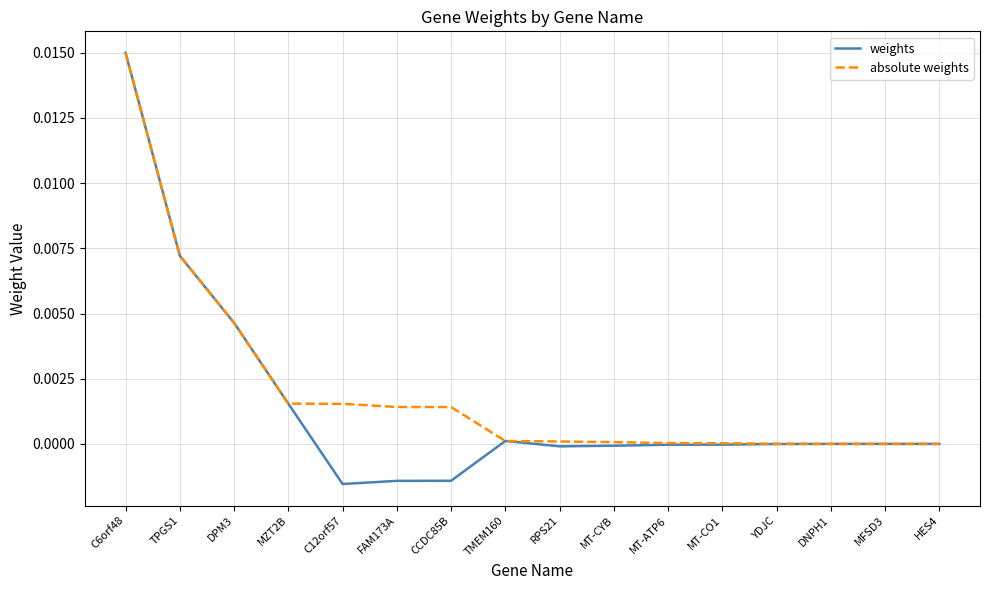

Does the chart have visible grid lines?

Yes